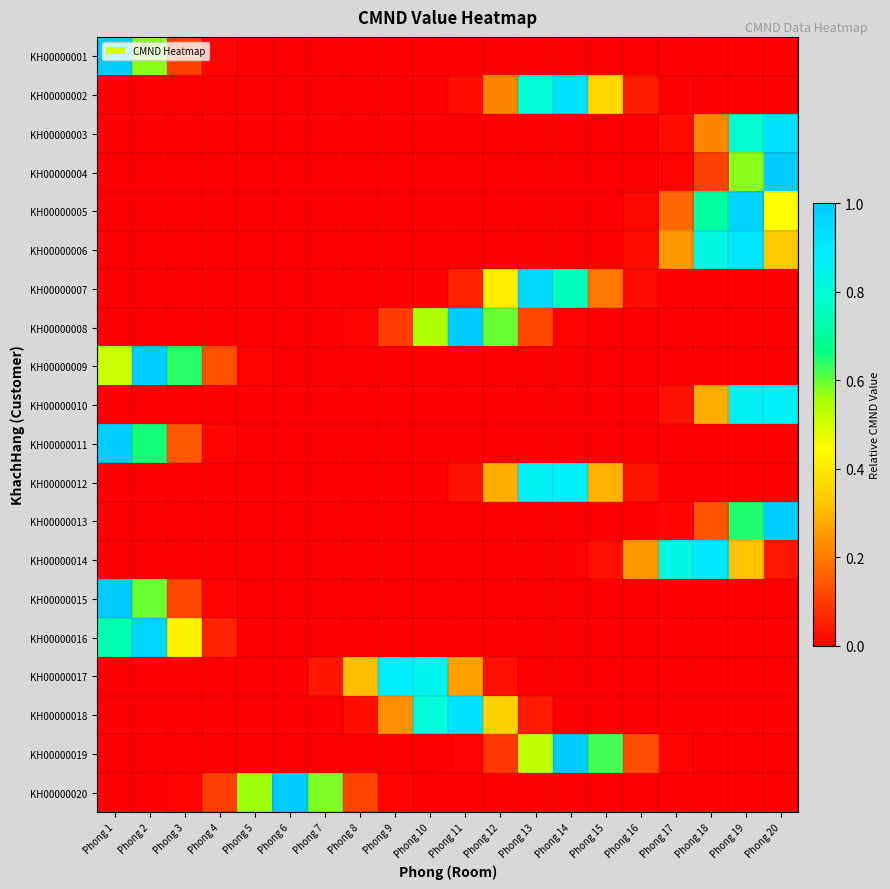

Rank the series at Phong 6 from lowest to highest value.

KH00000004, KH00000013, KH00000003, KH00000010, KH00000005, KH00000006, KH00000014, KH00000019, KH00000002, KH00000012, KH00000007, KH00000008, KH00000001, KH00000015, KH00000011, KH00000018, KH00000016, KH00000009, KH00000017, KH00000020